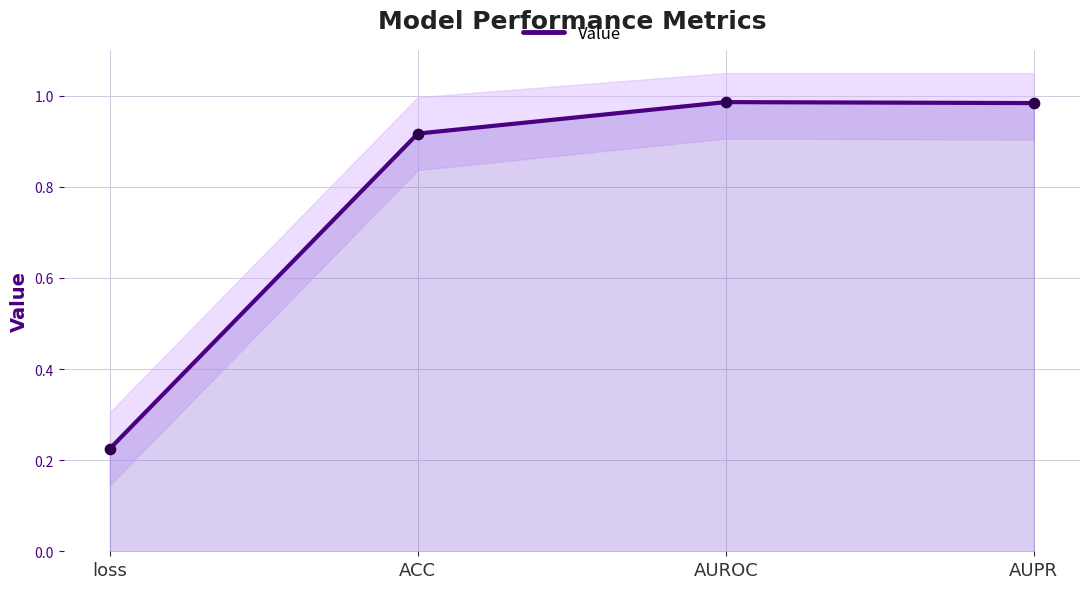

Between AUROC and ACC, which is larger?

AUROC